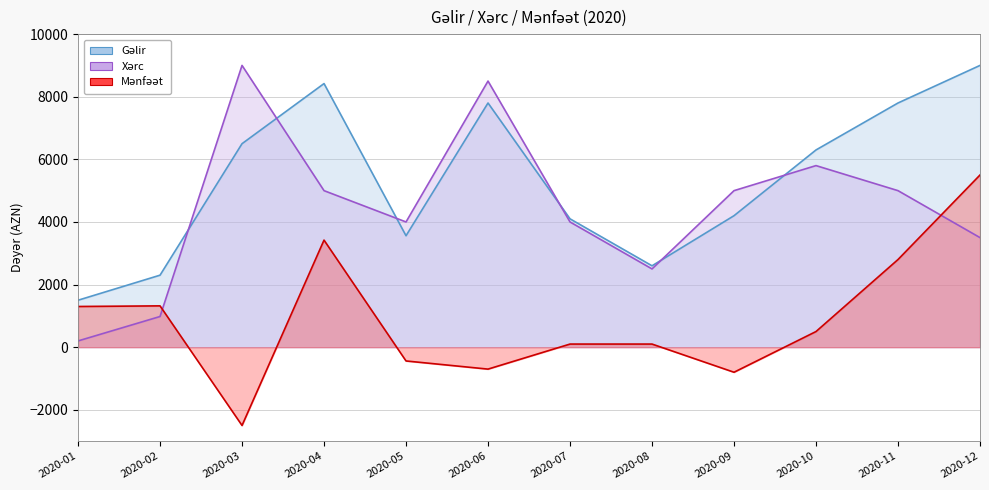

Rank the series at 2020-05 from lowest to highest value.

Mənfəət, Gəlir, Xərc